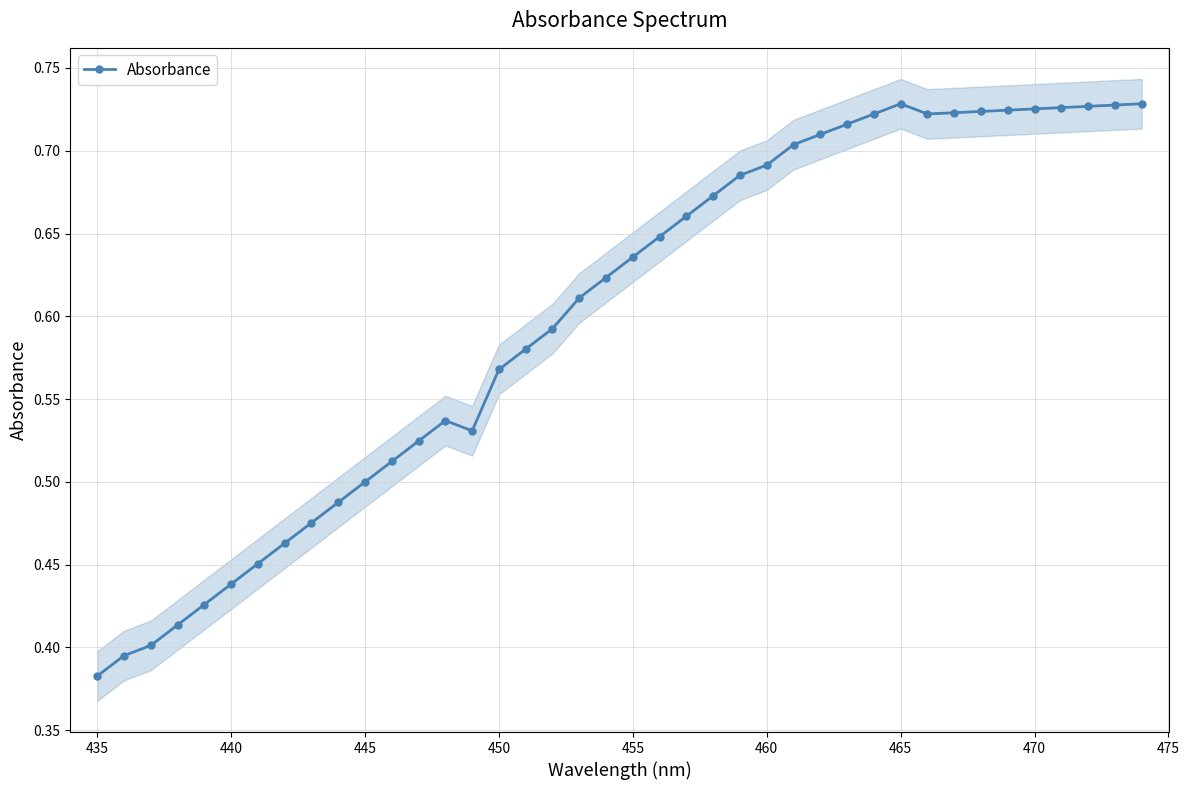

True or false: the data has more than 0 interior local peaks.

True